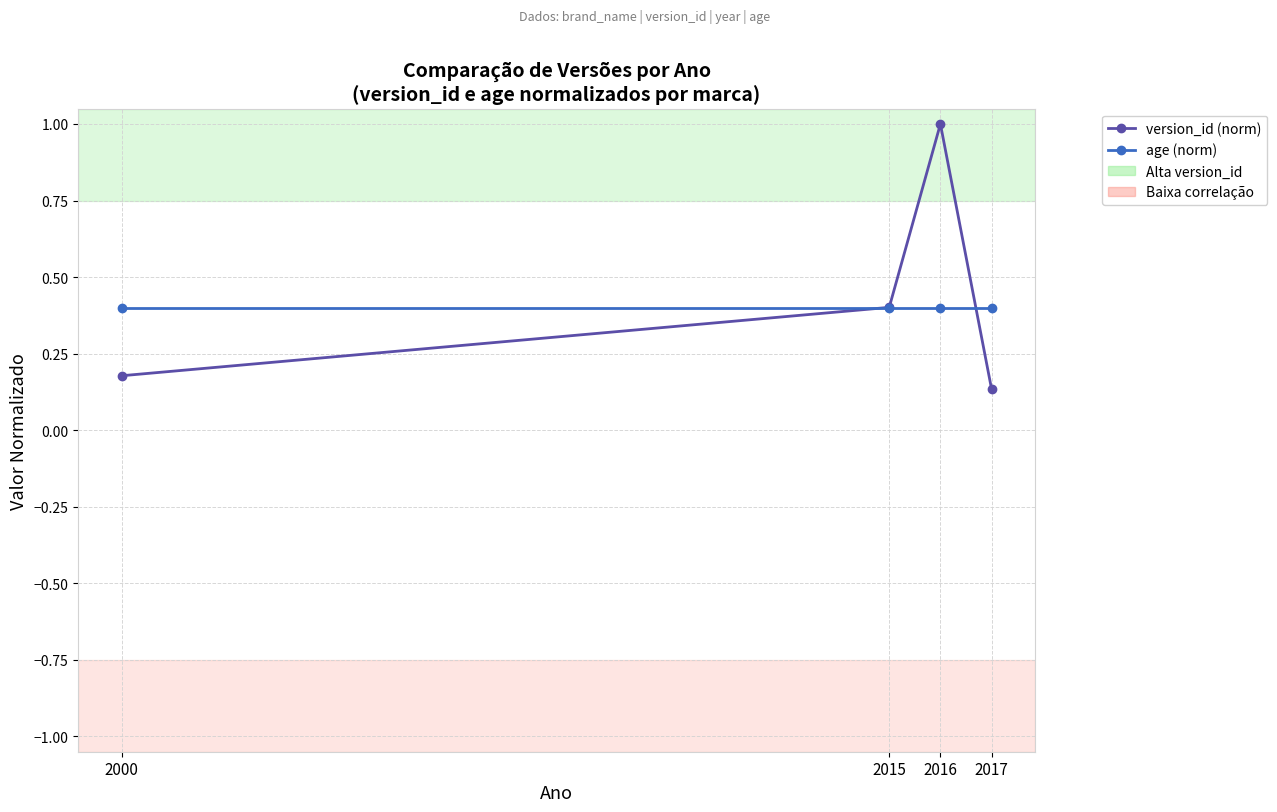

What value does the age (norm) series have at 2000?

0.4